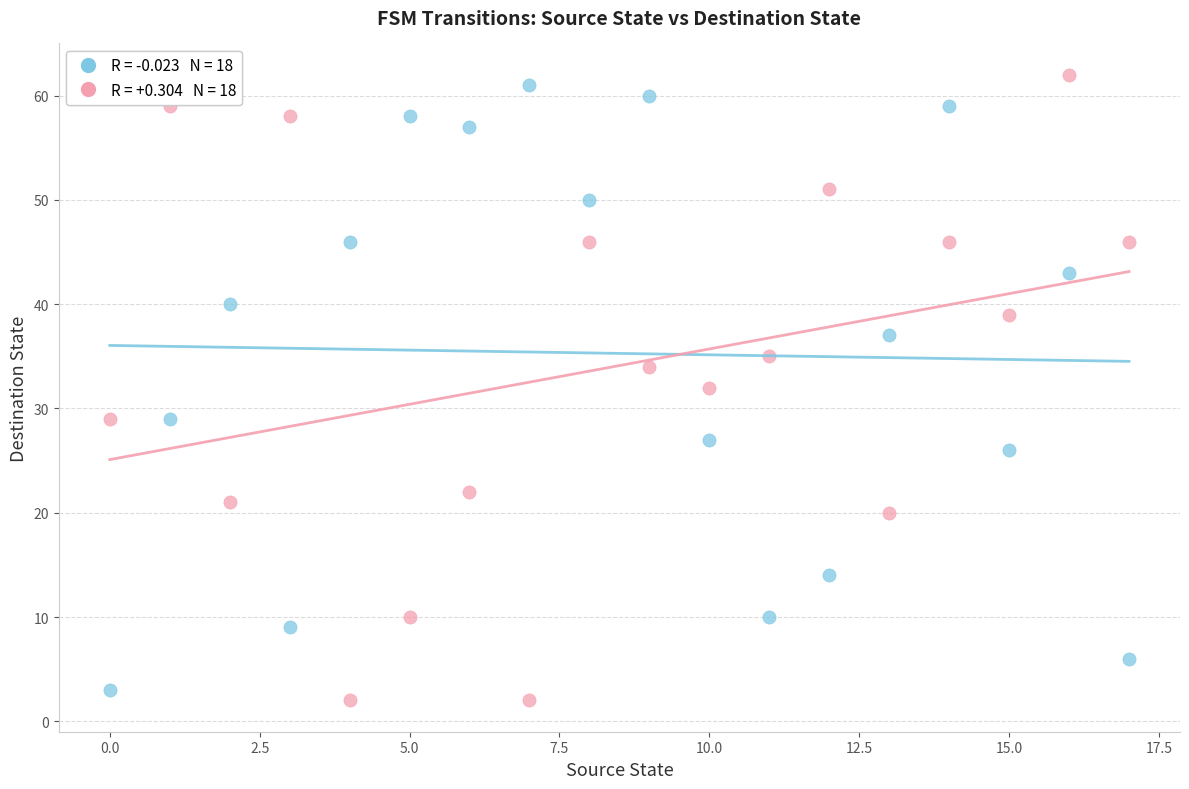

Across all data points, what is the range of Y values (max minus min)?

60